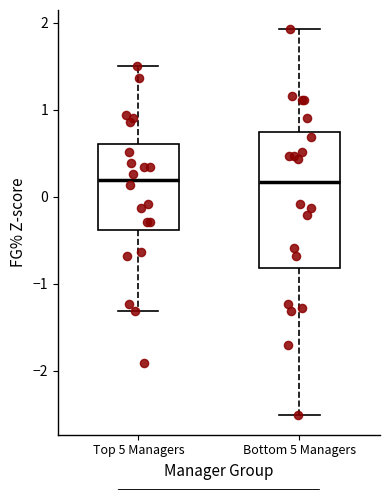

Which box is the tallest, from its lower edge to its upper edge?

Bottom 5 Managers